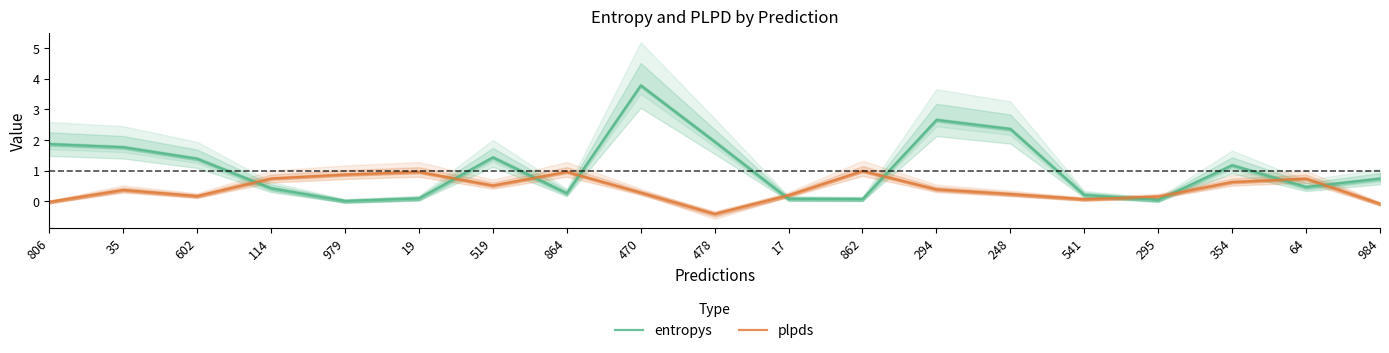

The value of entropys at 806 is 0.7. True or false?

False